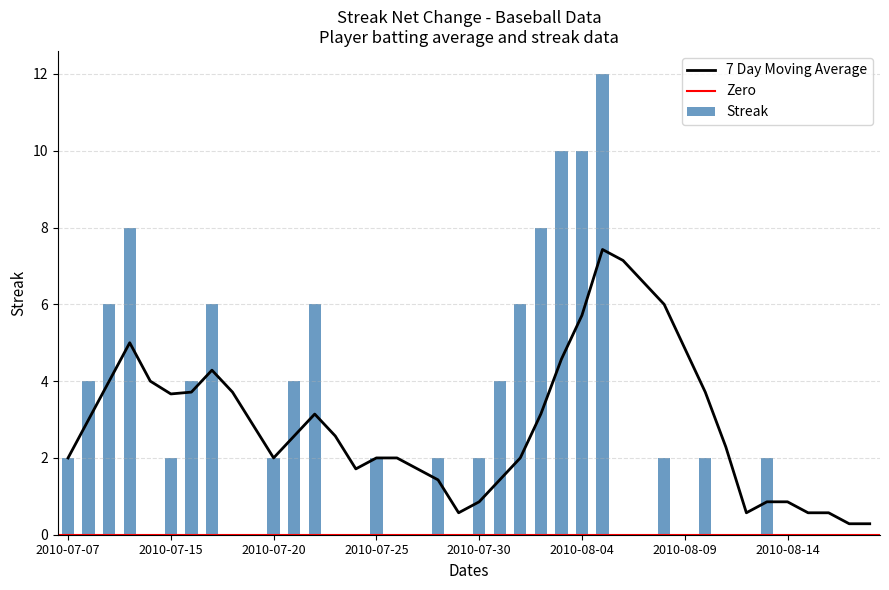

What is the highest value of the 7 Day Moving Average series?

7.4